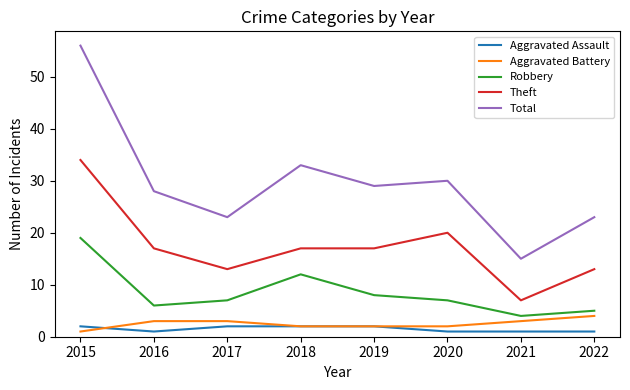

What is the highest value of the Robbery series?

19